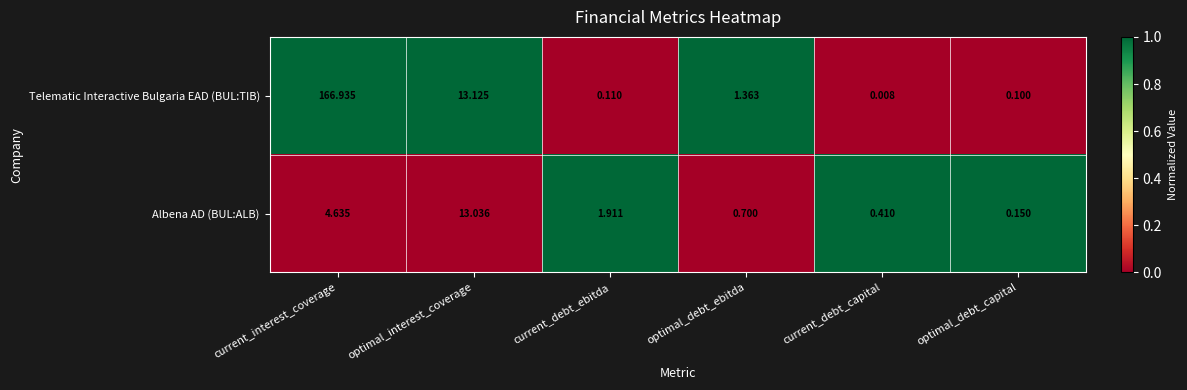

Is the value of Telematic Interactive Bulgaria EAD (BUL:TIB) at current_interest_coverage greater than the value of Albena AD (BUL:ALB) at current_interest_coverage?

Yes